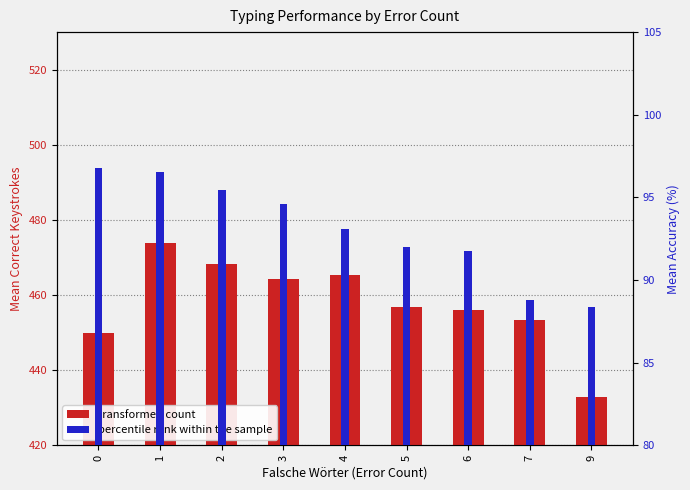

What are all the series names shown in the legend?

transformed count, percentile rank within the sample